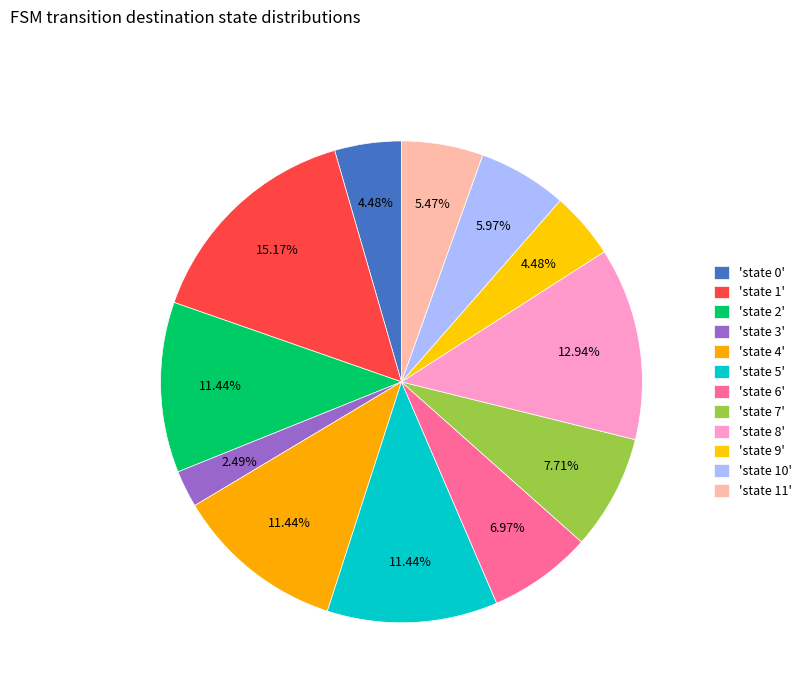

Count the number of slices in the pie.

12